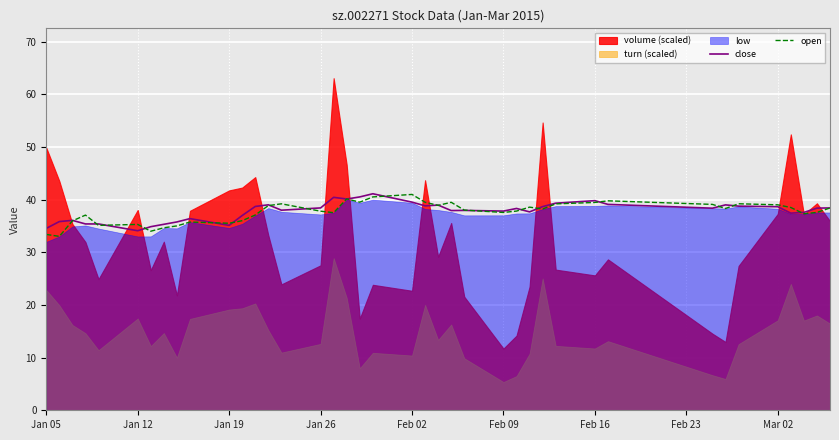

The value of close at Feb 16 is 69.3. True or false?

False